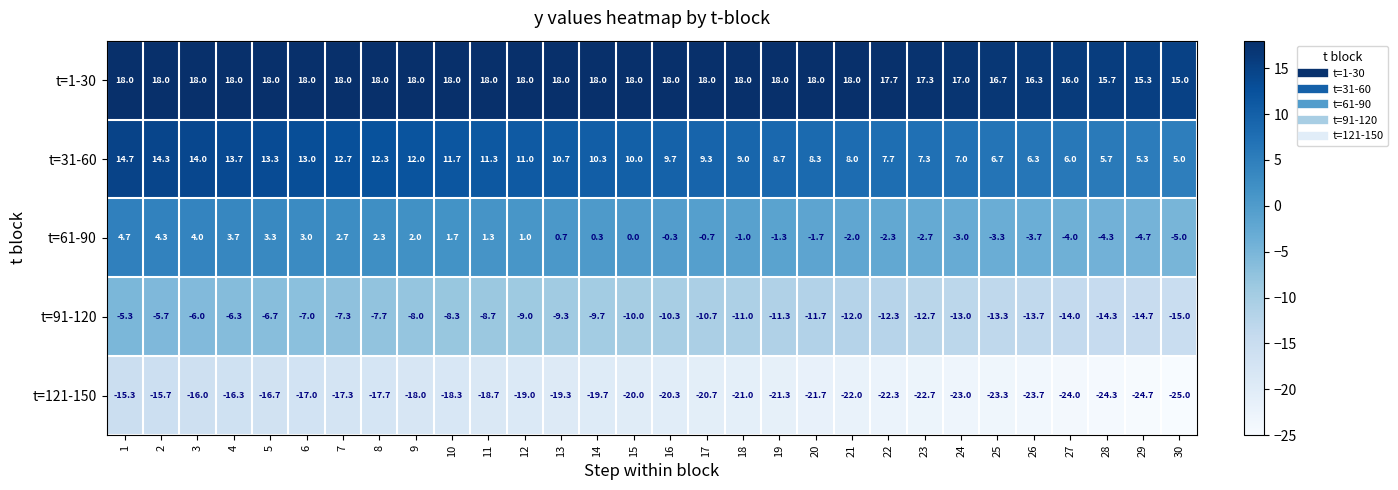

What is the maximum value for t=1-30?

18.0